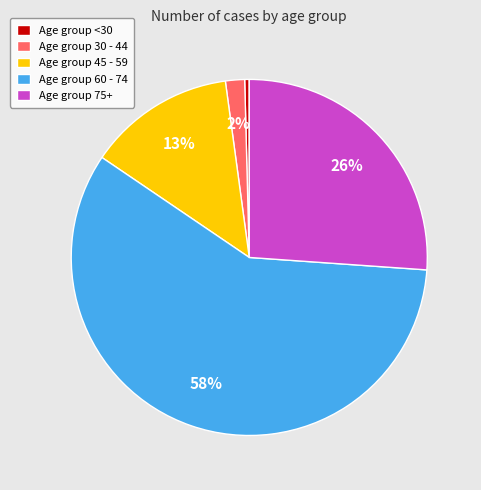

To the nearest percent, what is the combined percentage of Age group <30 and Age group 60 - 74?

59%